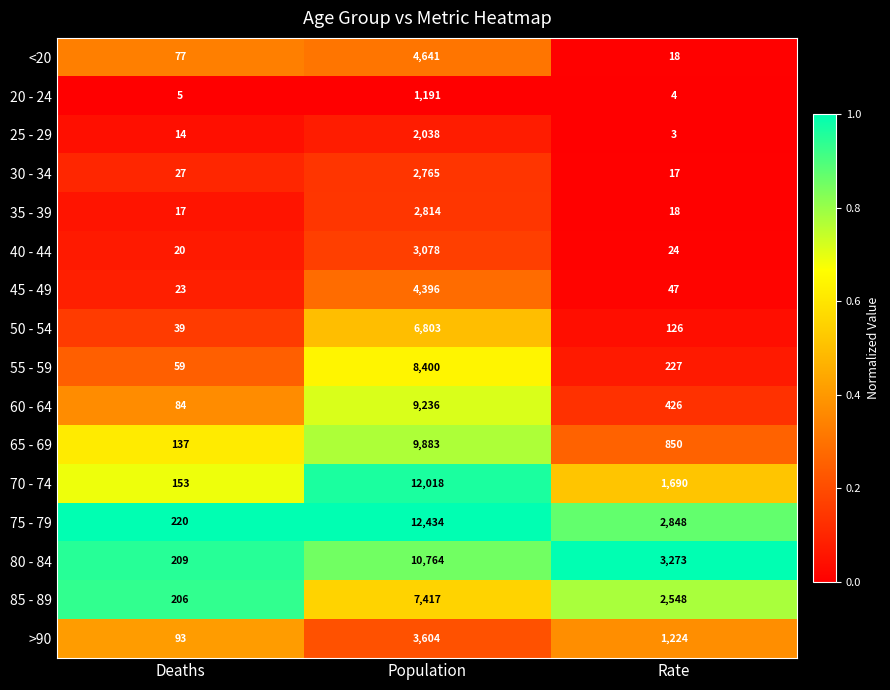

What is the difference between the maximum and second lowest values in the 75 - 79 series?

9586